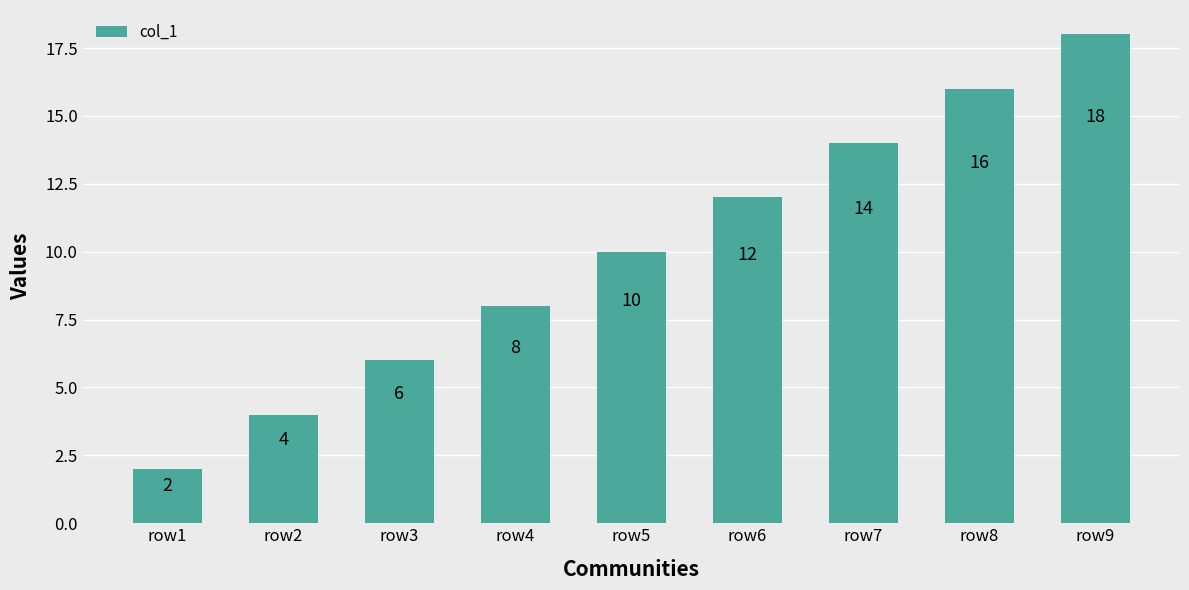

Reading right to left, what are all the values shown in this chart?

row9=18	row8=16	row7=14	row6=12	row5=10	row4=8	row3=6	row2=4	row1=2